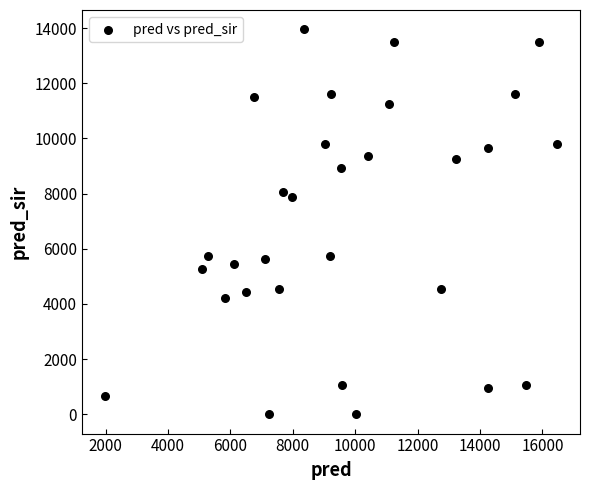

What Y value in the scatter plot is closest to 6979?

7884.1